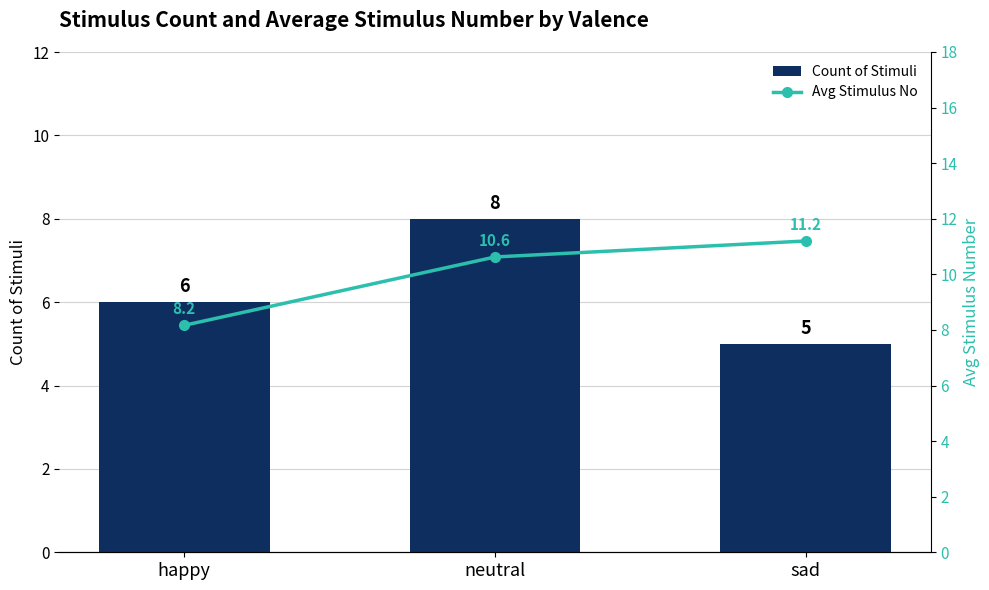

Reading left to right, what are all the values shown in this chart?

Count of Stimuli: 6.0	8.0	5.0
Avg Stimulus No: 8.2	10.6	11.2